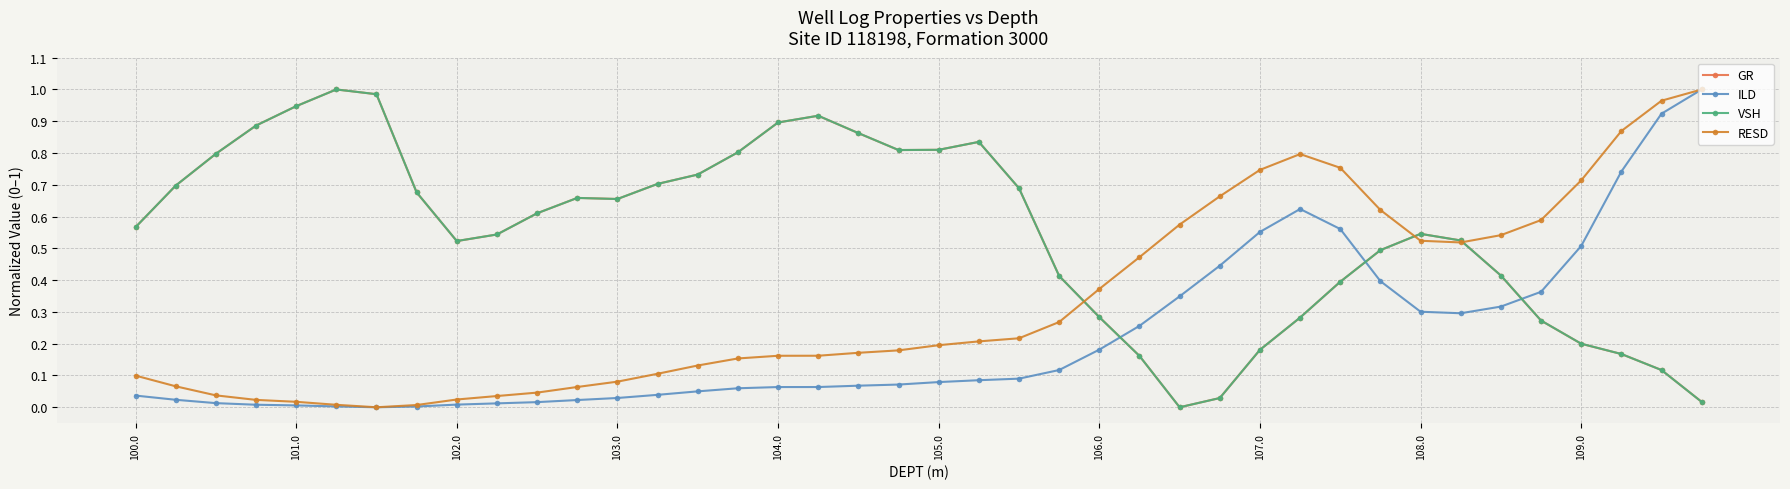

True or false: GR has more than 1 interior local peaks.

True